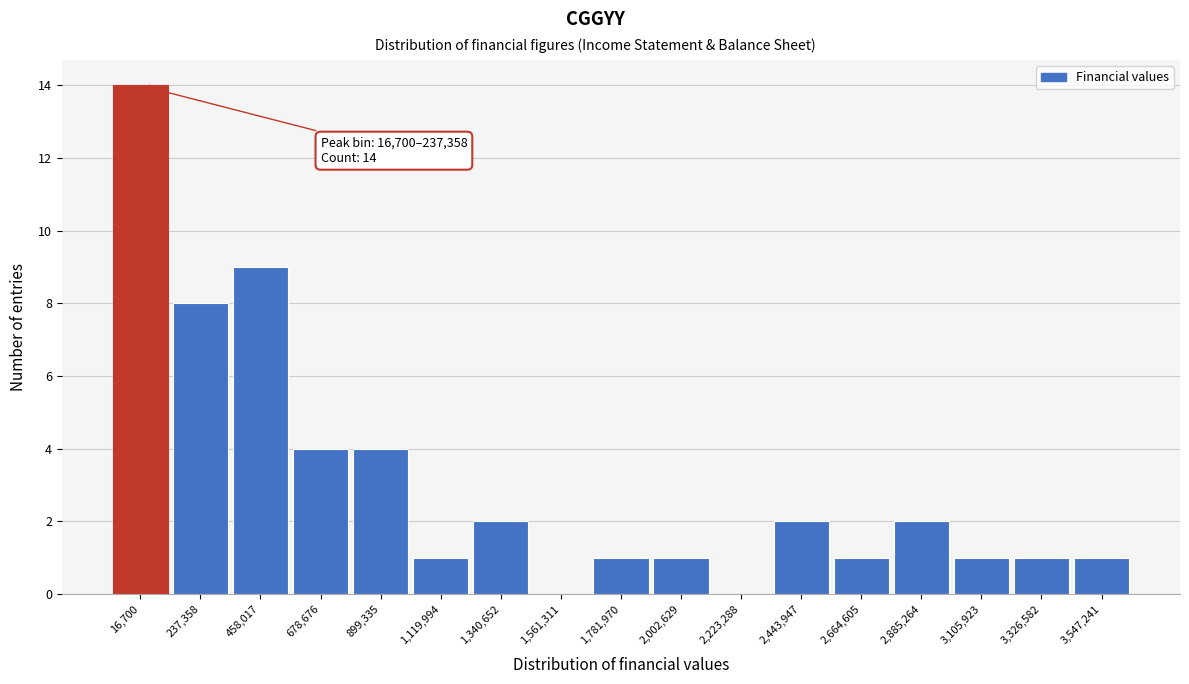

Reading left to right, what are all the values shown in this chart?

16,700=14	237,358=8	458,017=9	678,676=4	899,335=4	1,119,994=1	1,340,652=2	1,561,311=0	1,781,970=1	2,002,629=1	2,223,288=0	2,443,947=2	2,664,605=1	2,885,264=2	3,105,923=1	3,326,582=1	3,547,241=1